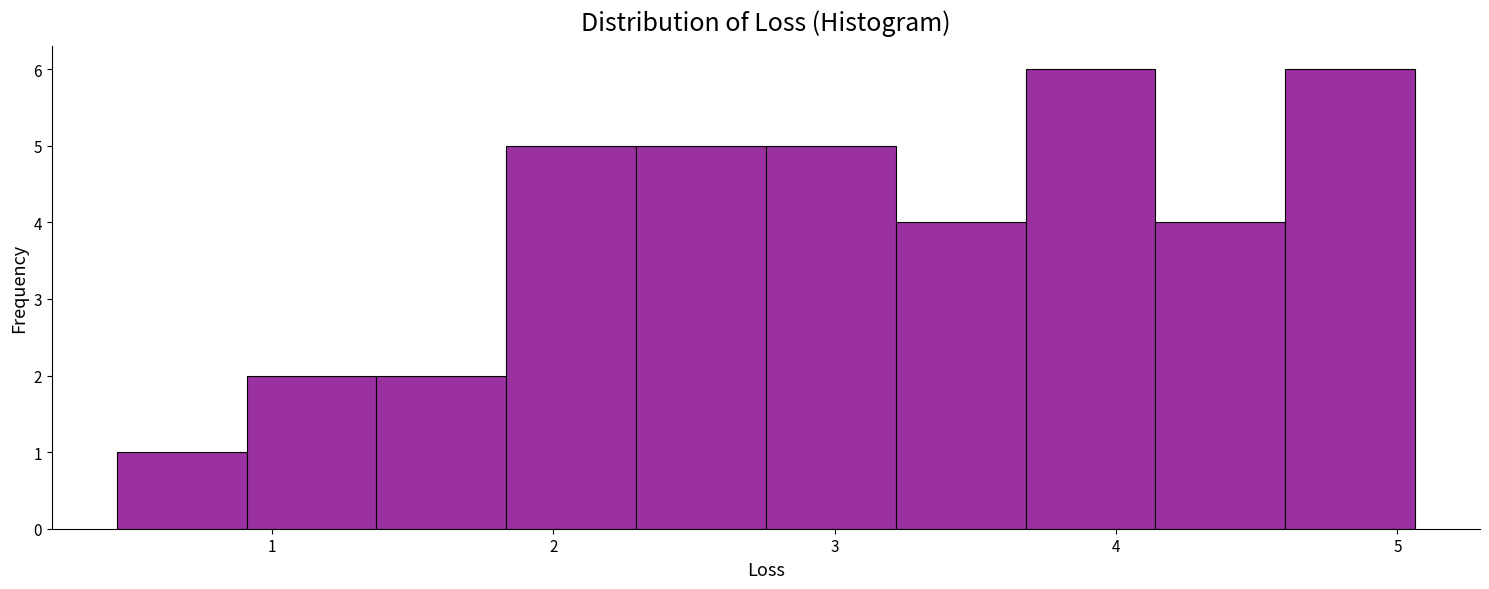

Reading left to right, list every bar in this chart as the range it spans on the x-axis followed by its height. Neither the bar edges nor the heights are printed on the chart, so give them approximately, as read against the axes.

0.4 to 0.9: 1
0.9 to 1.4: 2
1.4 to 1.8: 2
1.8 to 2.3: 5
2.3 to 2.8: 5
2.8 to 3.2: 5
3.2 to 3.7: 4
3.7 to 4.1: 6
4.1 to 4.6: 4
4.6 to 5.1: 6